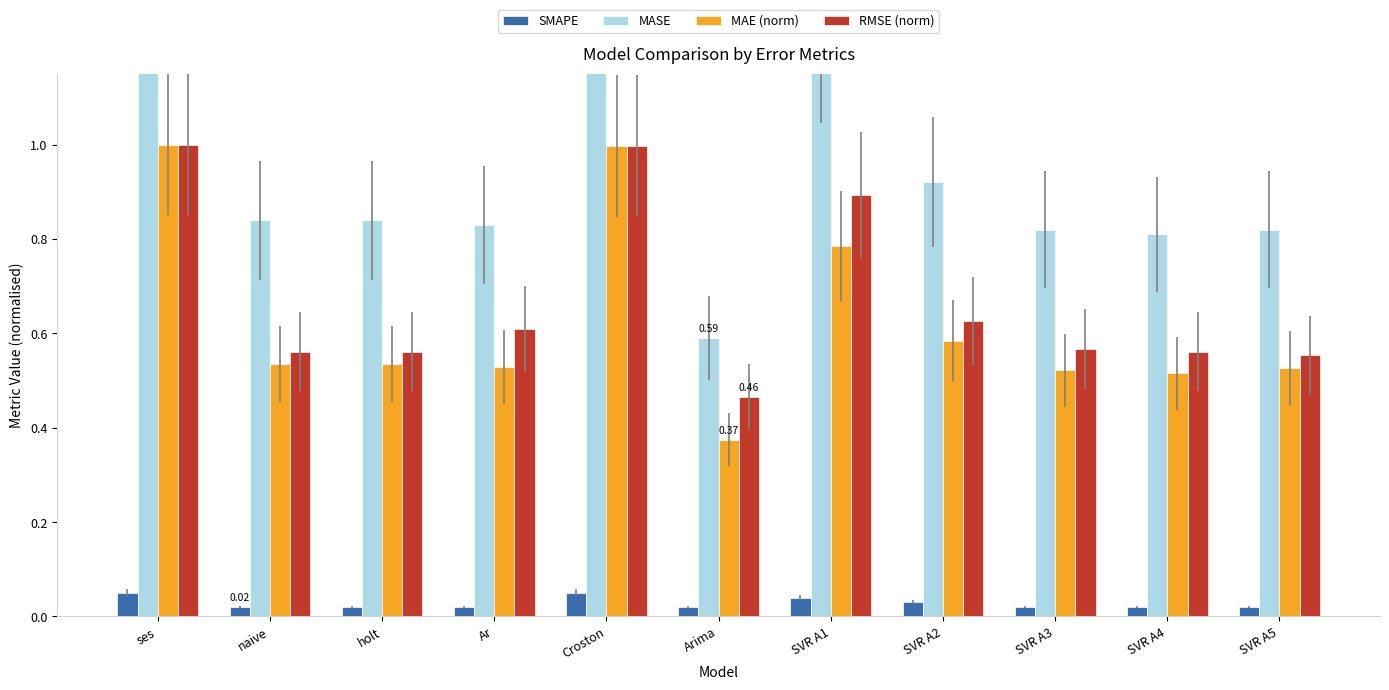

What position from the right is naive?

10